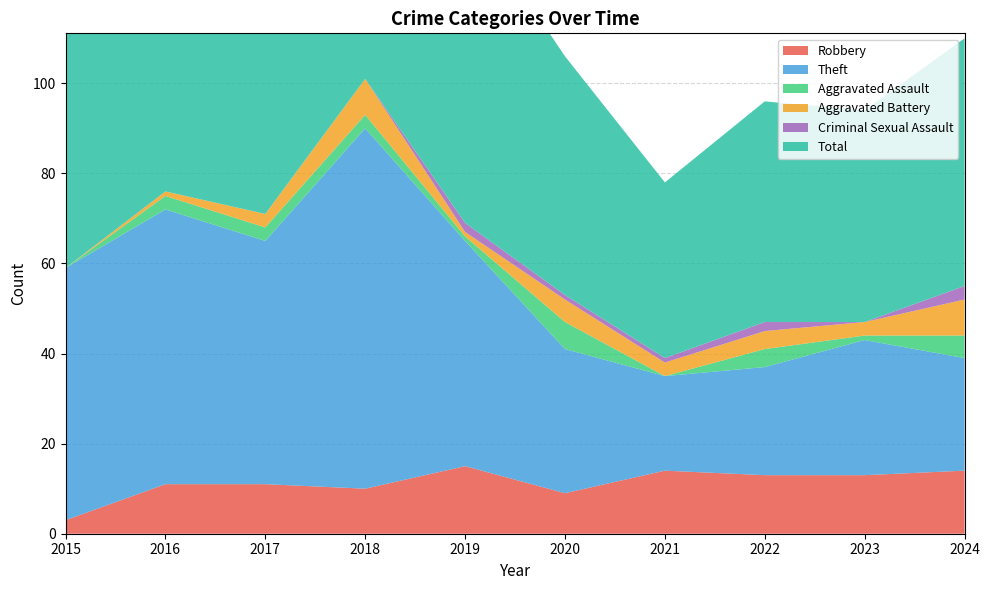

Reading left to right, list all the values displayed in this chart.

Robbery: 3	11	11	10	15	9	14	13	13	14
Theft: 56	61	54	80	50	32	21	24	30	25
Aggravated Assault: 0	3	3	3	1	6	0	4	1	5
Aggravated Battery: 0	1	3	8	1	5	3	4	3	8
Criminal Sexual Assault: 0	0	0	0	2	1	1	2	0	3
Total: 59	76	71	101	70	53	39	49	47	55